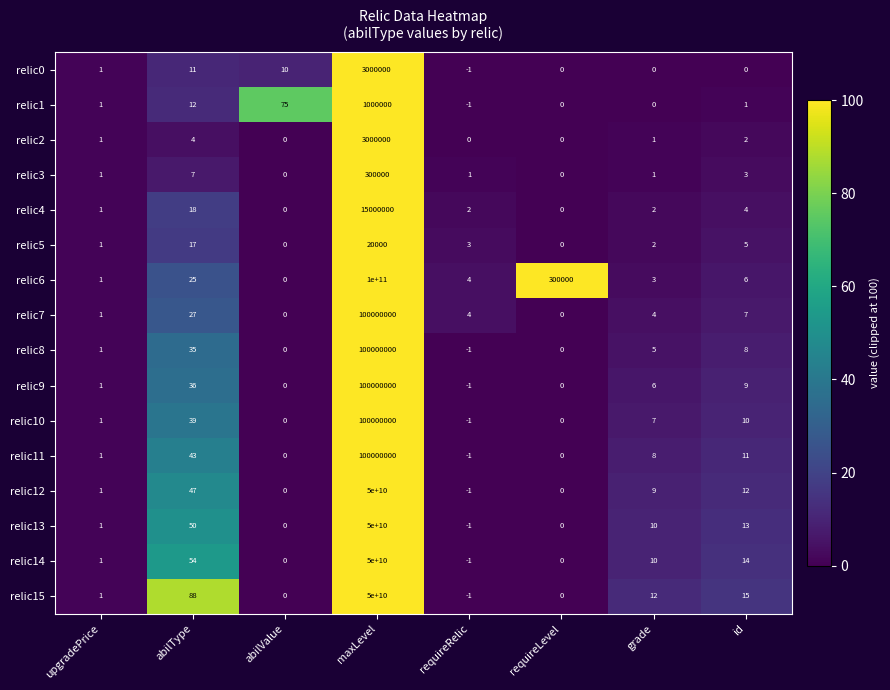

Which series changed the most between upgradePrice and abilType?

relic15